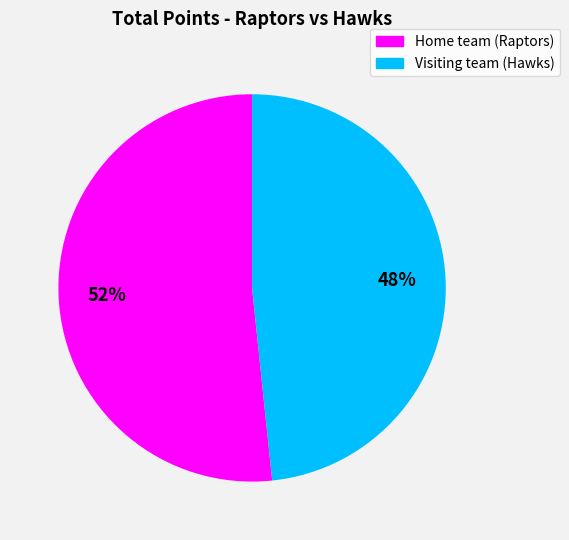

To the nearest percent, what is the average slice percentage?

50%